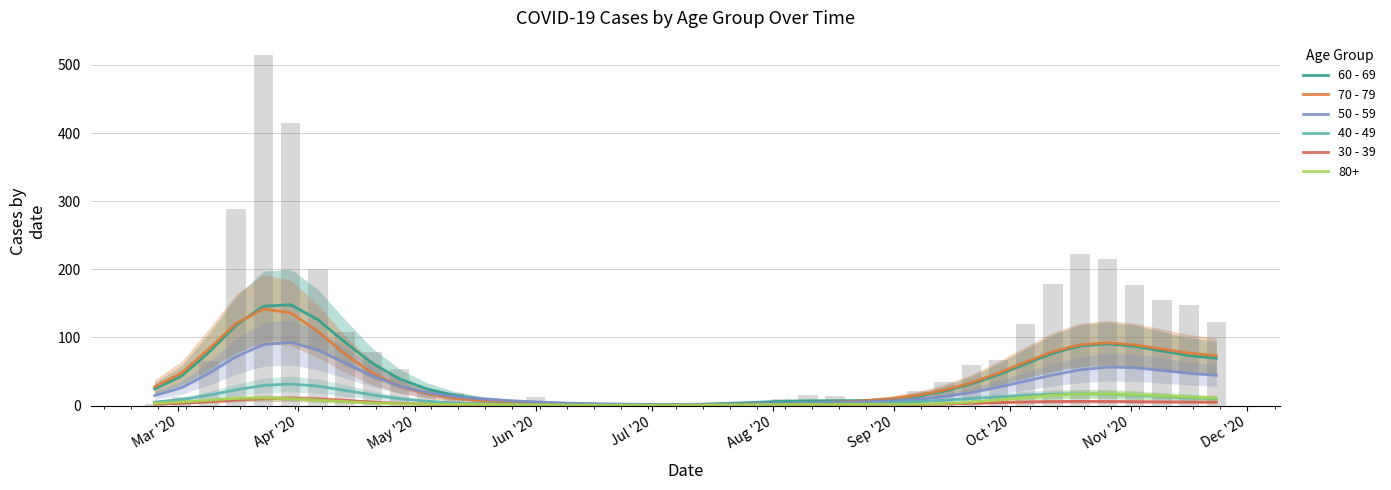

At which category does the chart reach its minimum across all series?

2020-06-22